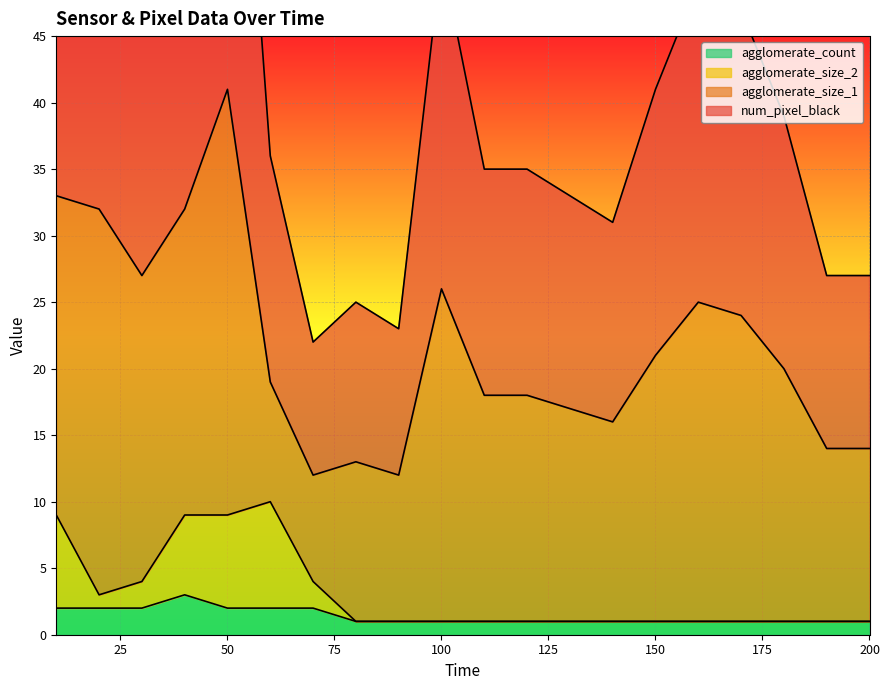

Which category has the lowest value across all series?

80